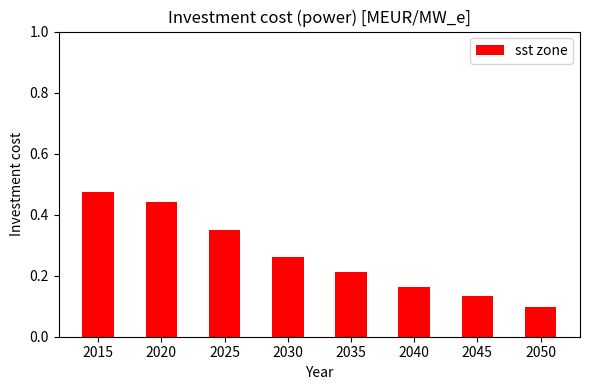

How many categories are shown in the chart?

8